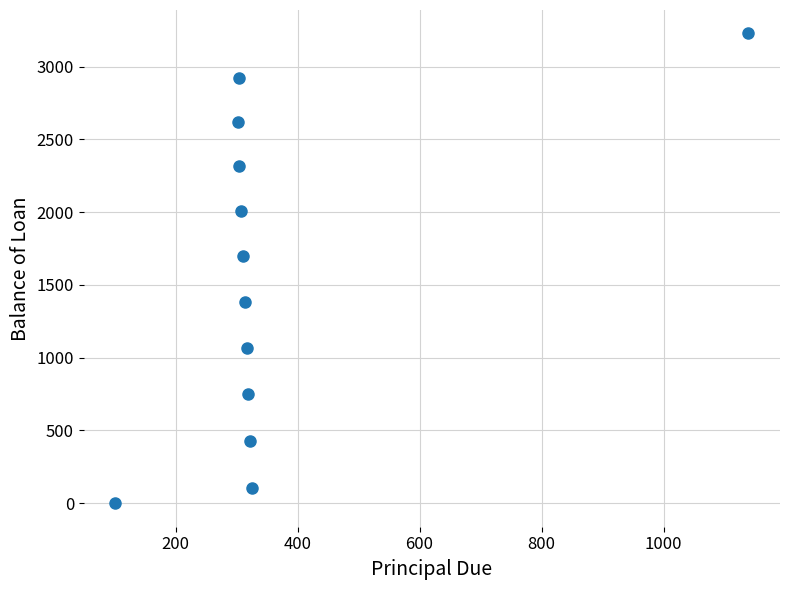

What is the average X value?

363.8